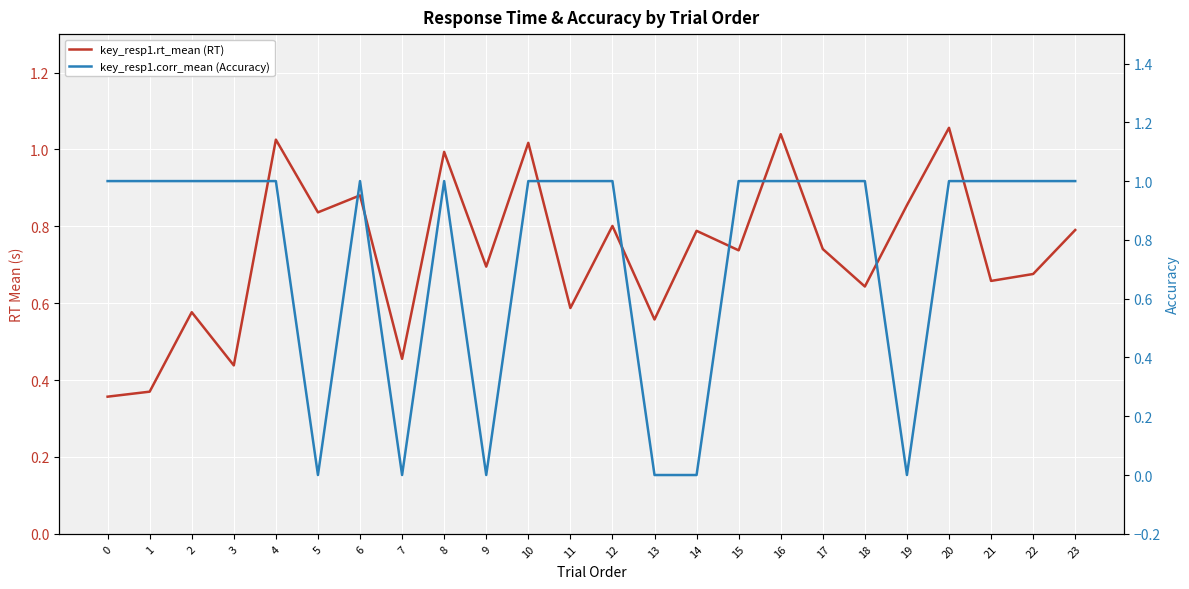

What is the difference between the key_resp1.rt_mean (RT) values at 13 and 15?

0.2